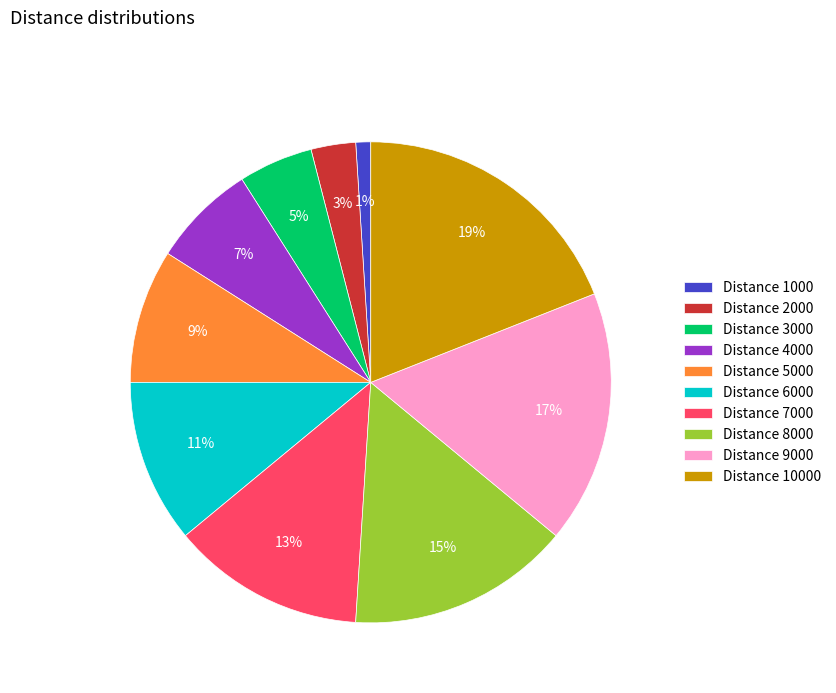

True or false: Distance 8000 accounts for 30% of the total.

False